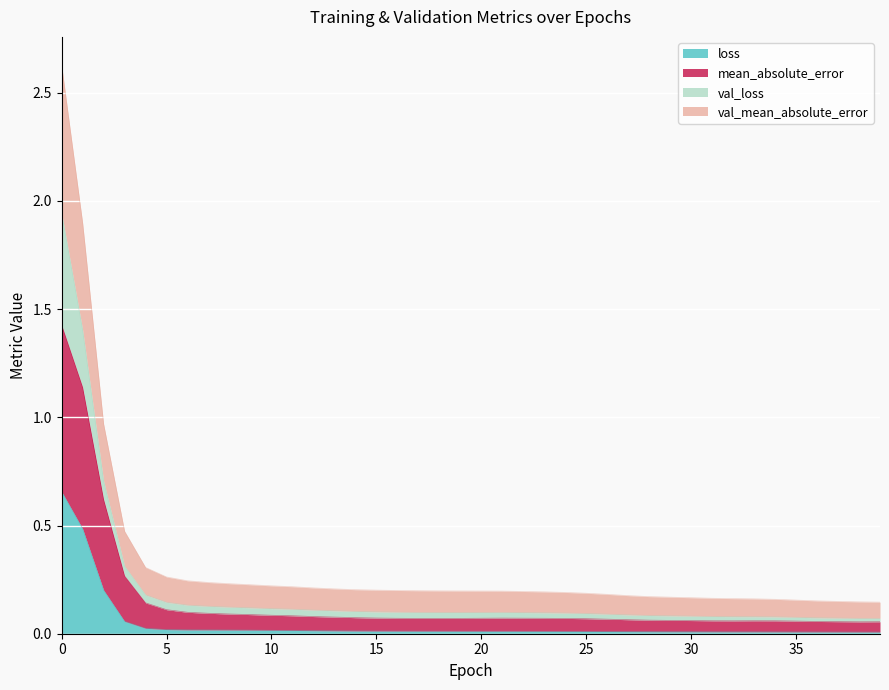

Which series has the largest total across all categories?

val_mean_absolute_error